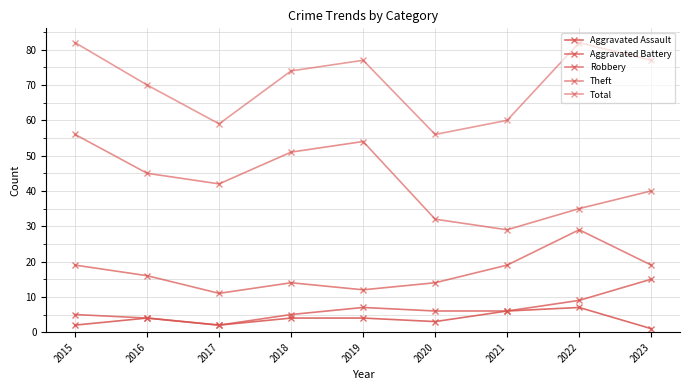

Is this an area chart (filled region under the line)?

No